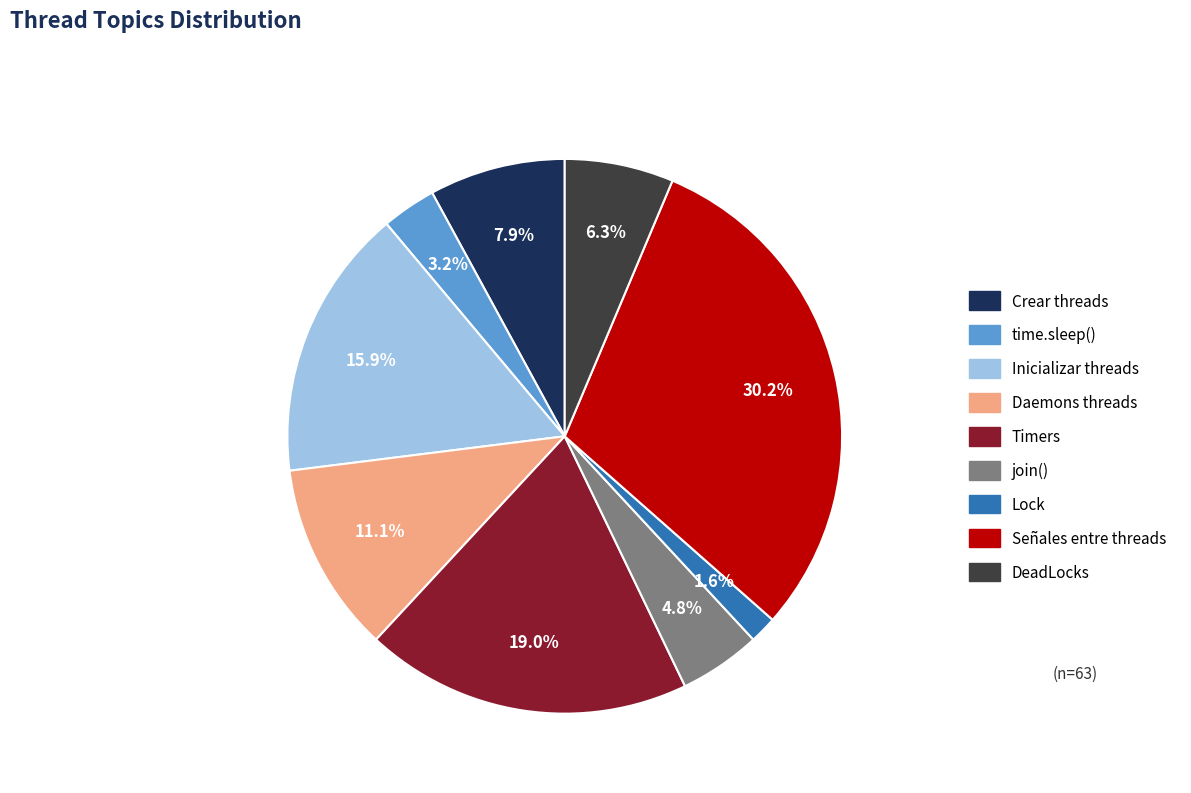

How many slices are in this pie chart?

9